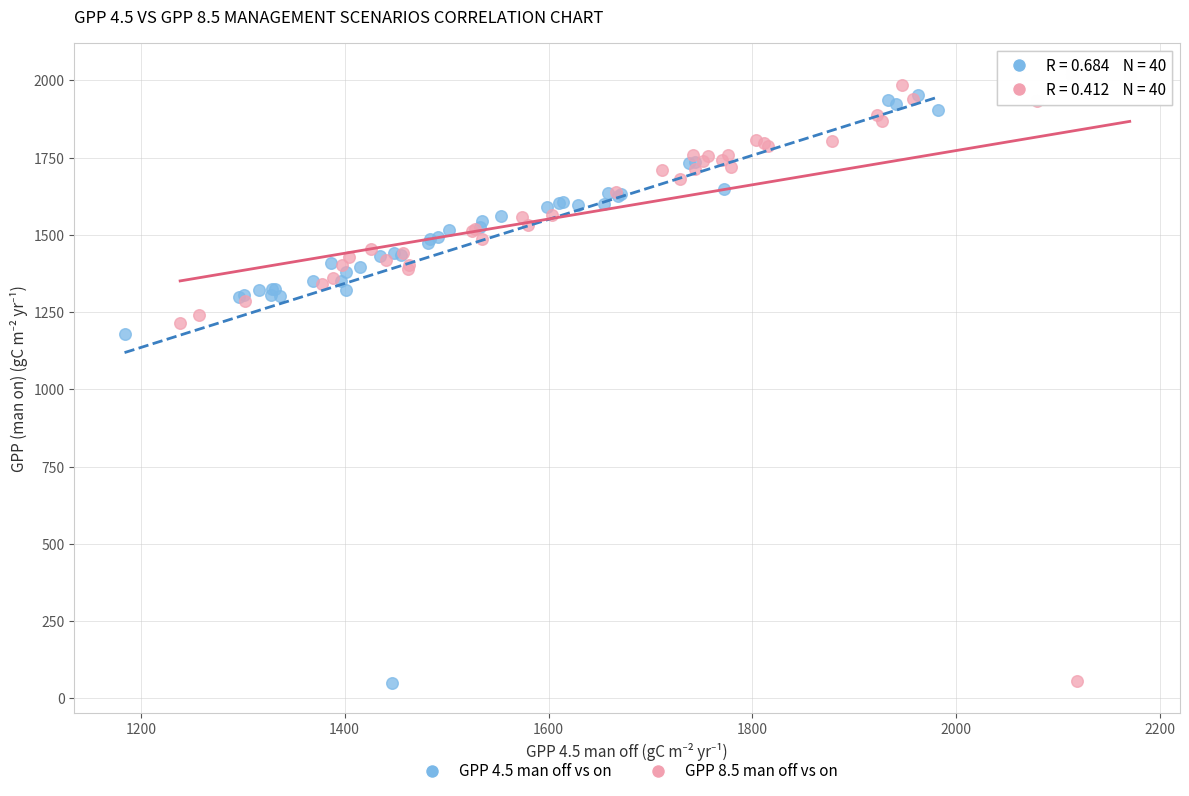

Which series has the largest Y range (max minus min)?

GPP 8.5 man off vs on